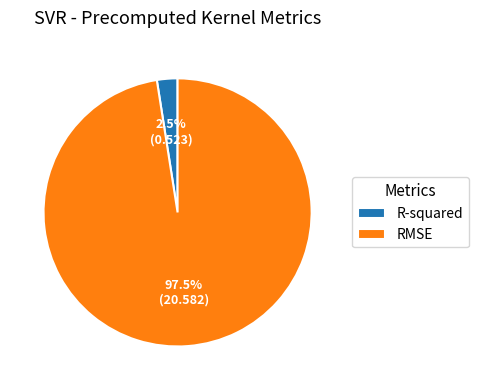

Which has a higher value, R-squared or RMSE?

RMSE